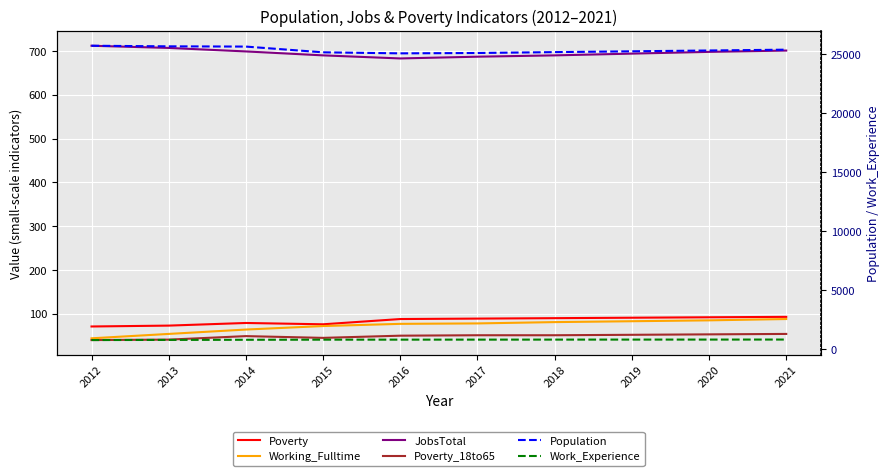

The value of Work_Experience at 2018 is 833. True or false?

True